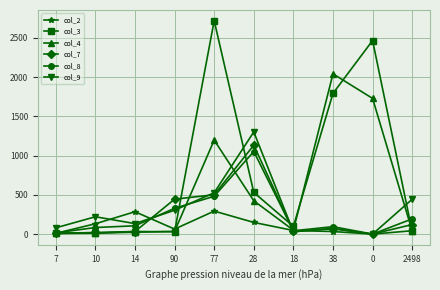

The value of col_4 at 90 is 35. True or false?

True